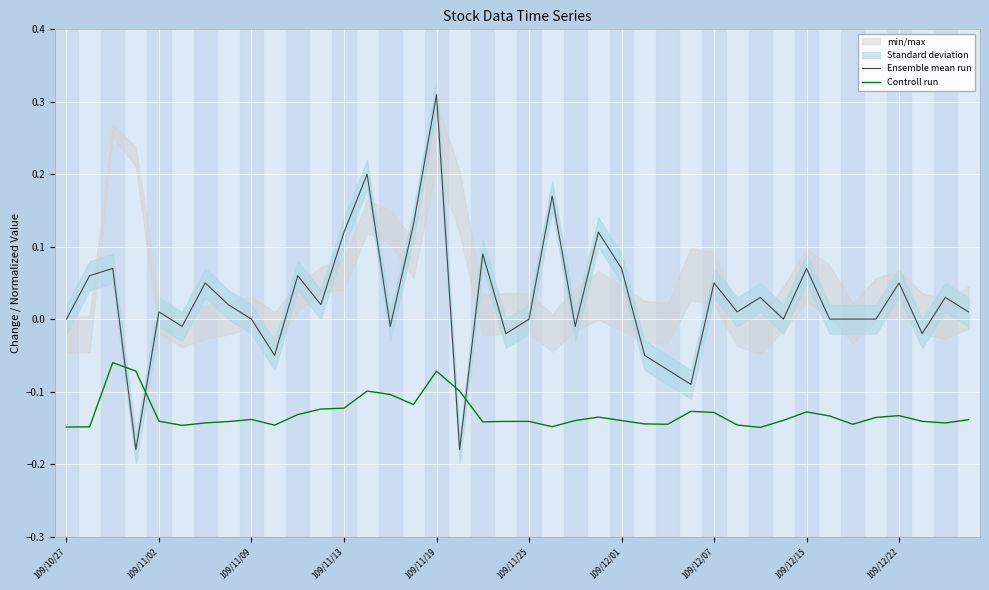

How many data points does each series have?

40